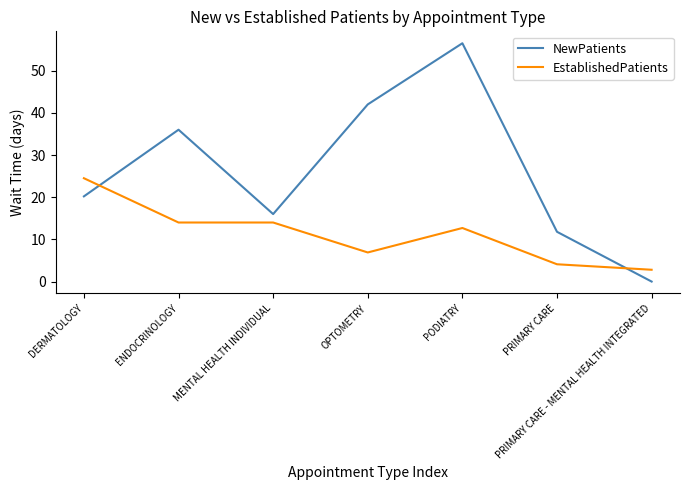

After their last crossing, which series has the higher values: NewPatients or EstablishedPatients?

EstablishedPatients